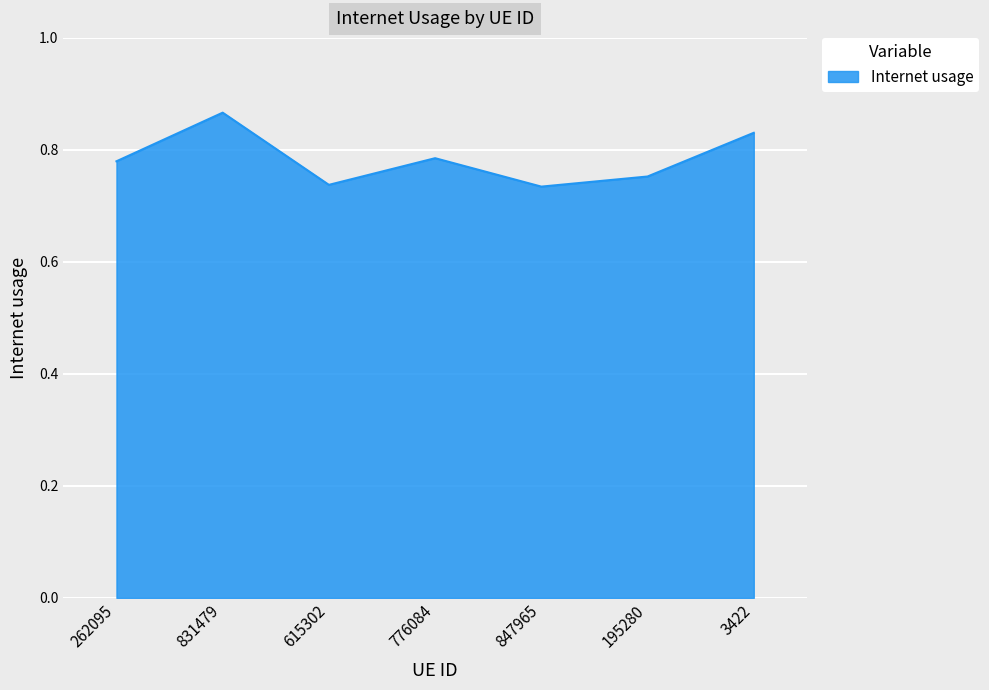

How many lines are shown in the chart?

1